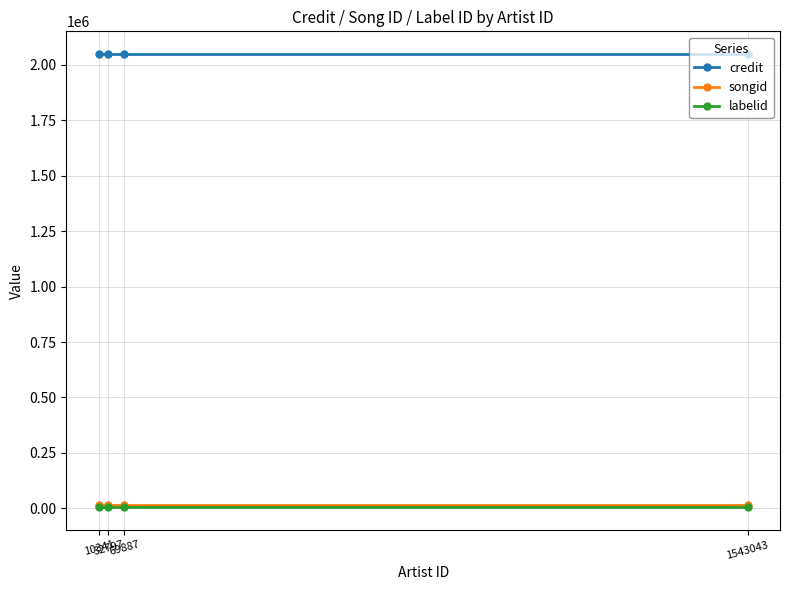

List the series in order of their peak value, lowest first.

labelid, songid, credit